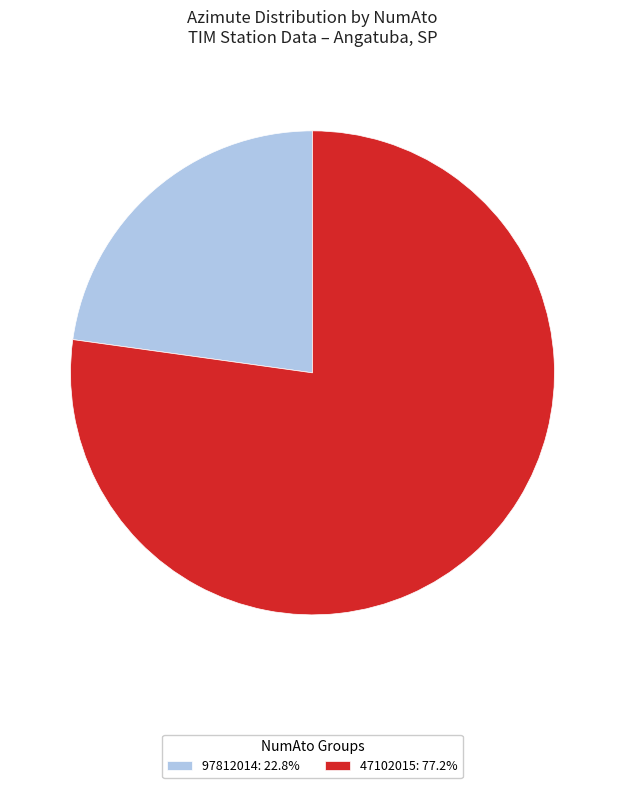

Count the number of slices in the pie.

2